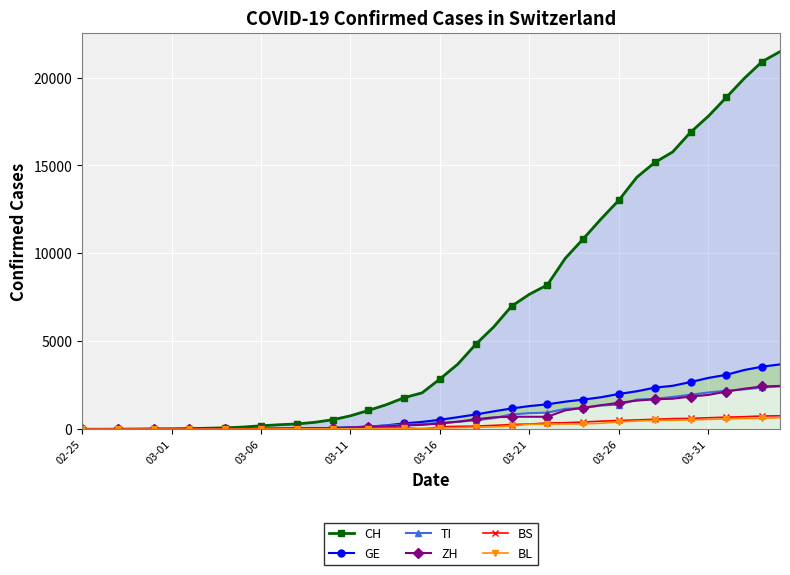

How many data points in CH are above 2862?

19